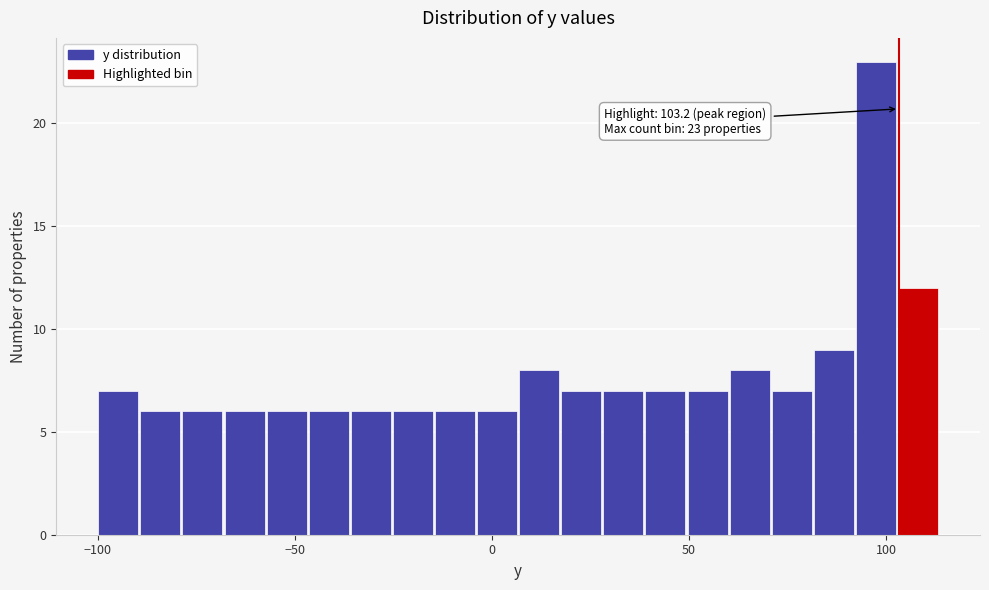

Read against the x-axis, roughly where is the centre of the tallest bar?

95